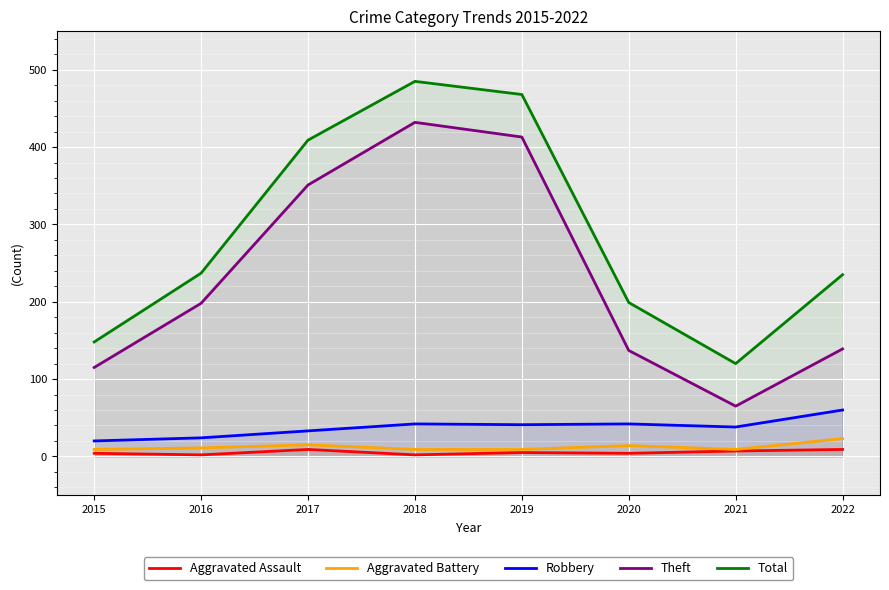

At which category does Total reach its first local valley?

2021